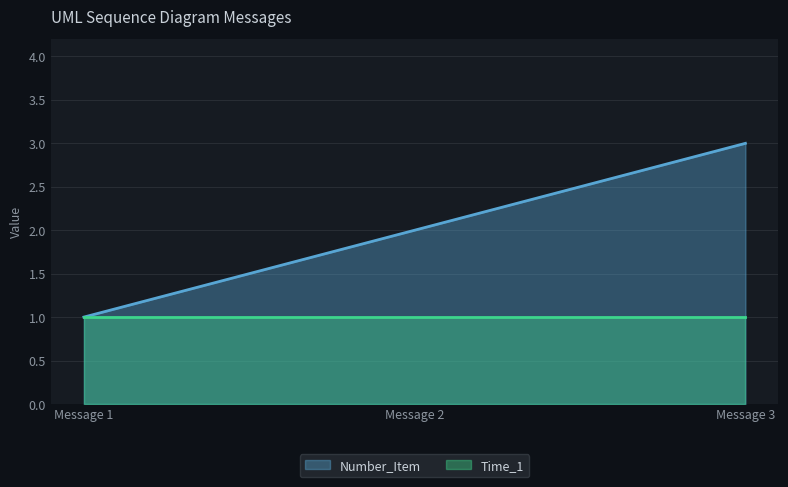

What is the change in value from Message 1 to Message 3?

+2